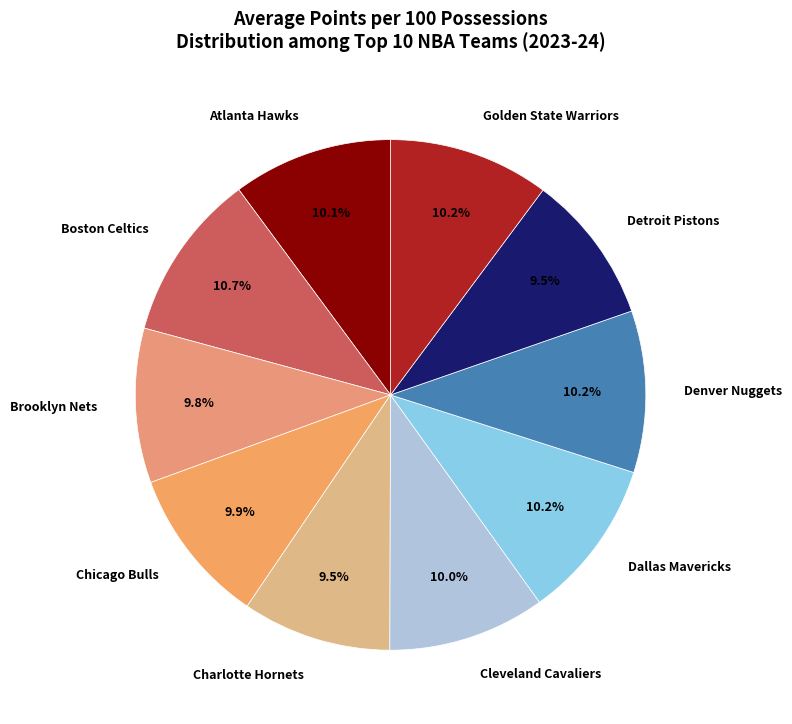

How many slices are in this pie chart?

10